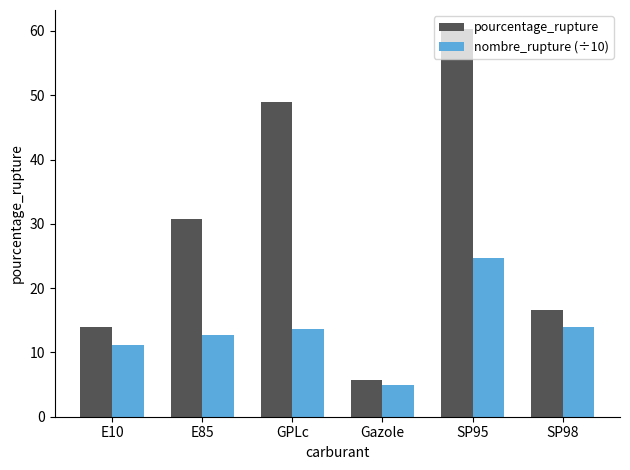

List the series in order of their overall mean, lowest first.

nombre_rupture (÷10), pourcentage_rupture